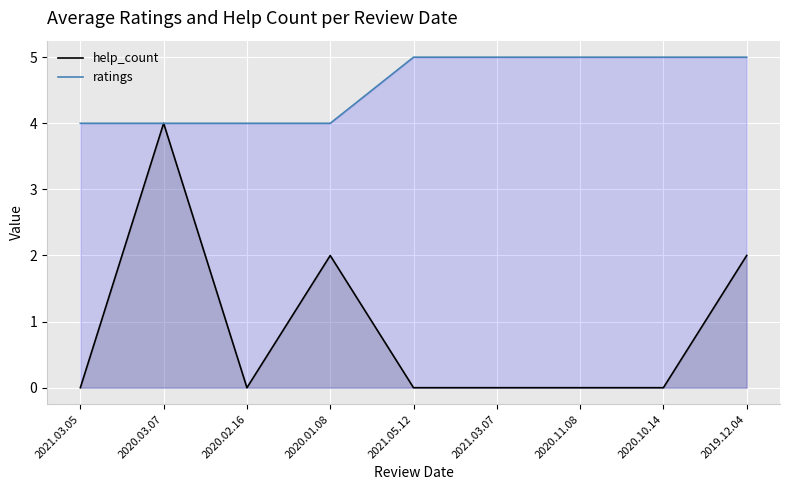

True or false: ratings and help_count cross at least once.

False